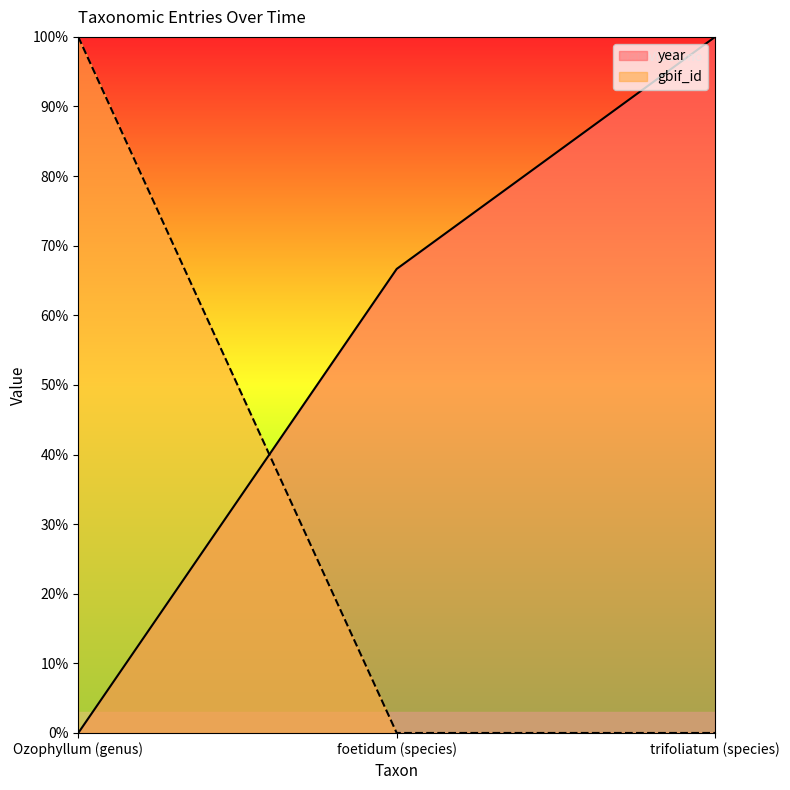

What is the difference between the highest and lowest values at foetidum (species)?

0.7